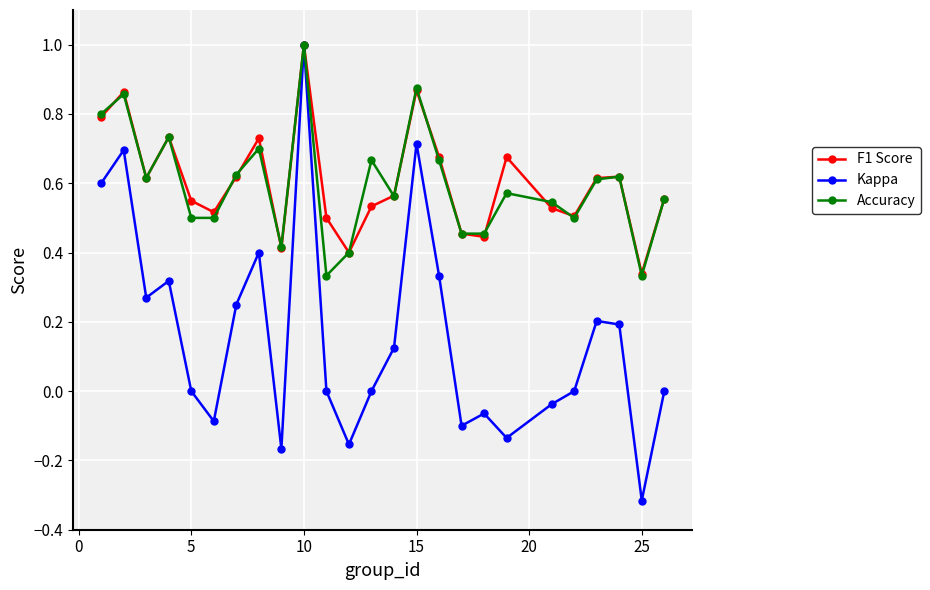

True or false: F1 Score has more than 2 points higher than both neighbors.

True